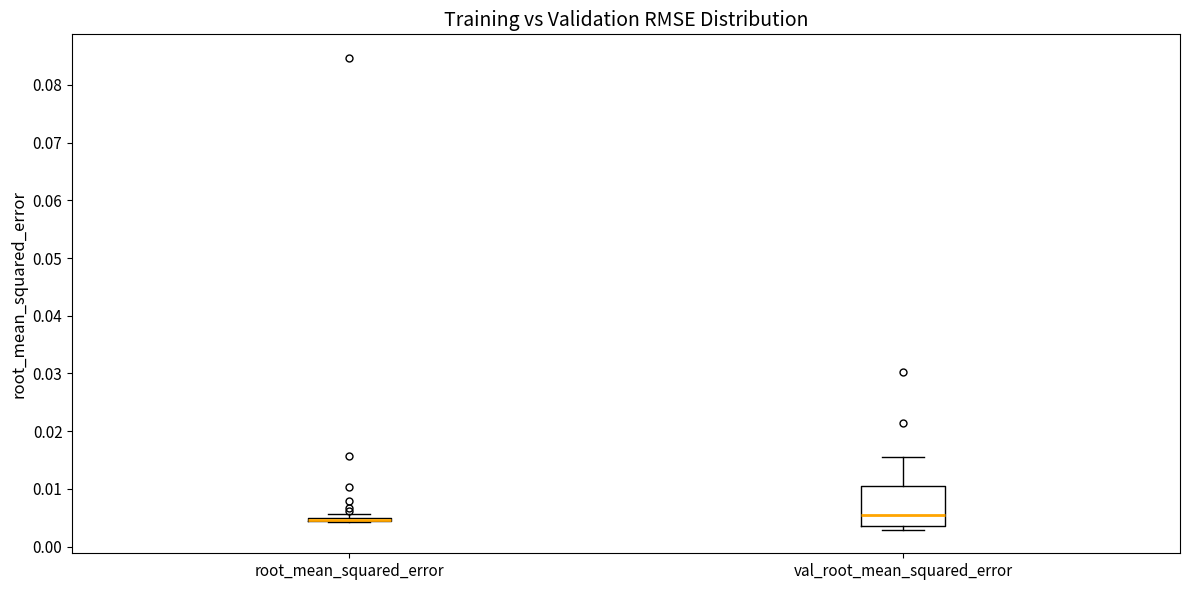

Which box is the tallest, from its lower edge to its upper edge?

val_root_mean_squared_error